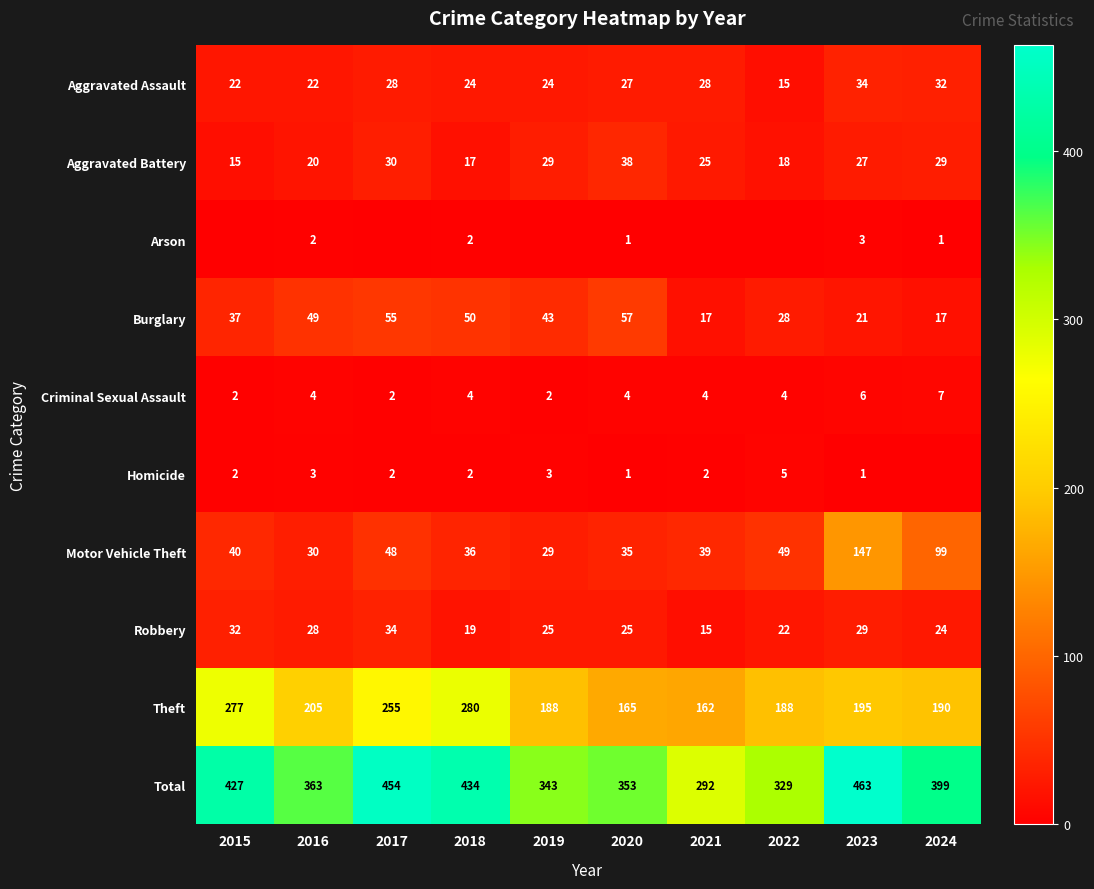

Between 2017 and 2023, which is larger?

2023